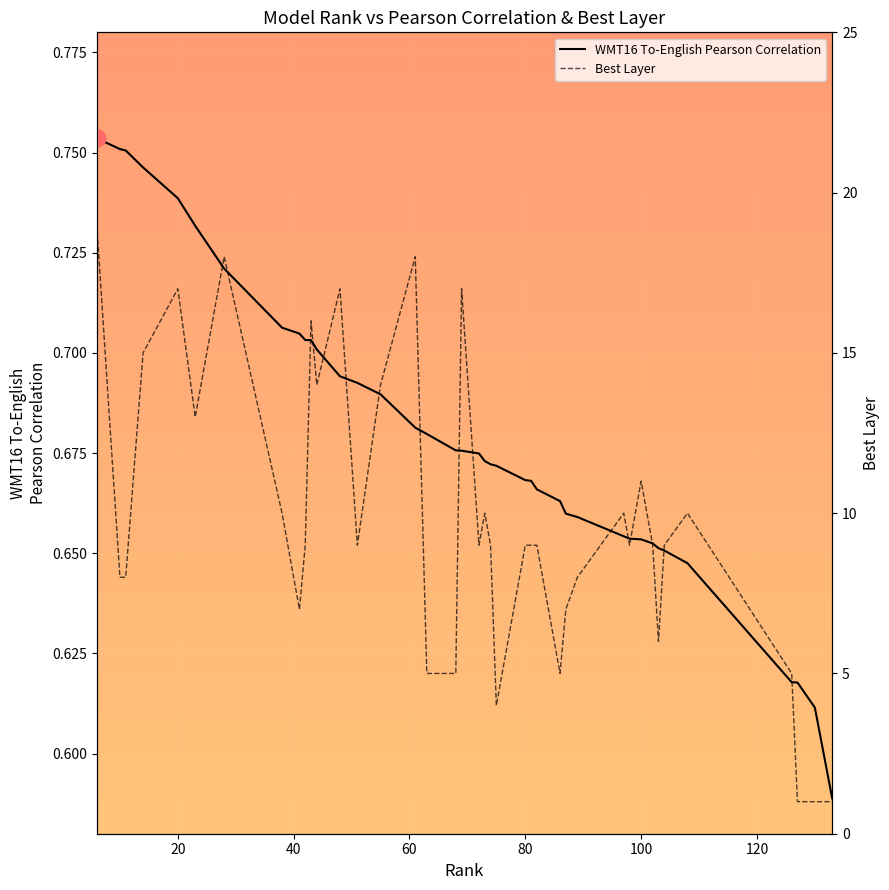

How many lines are shown in the chart?

2